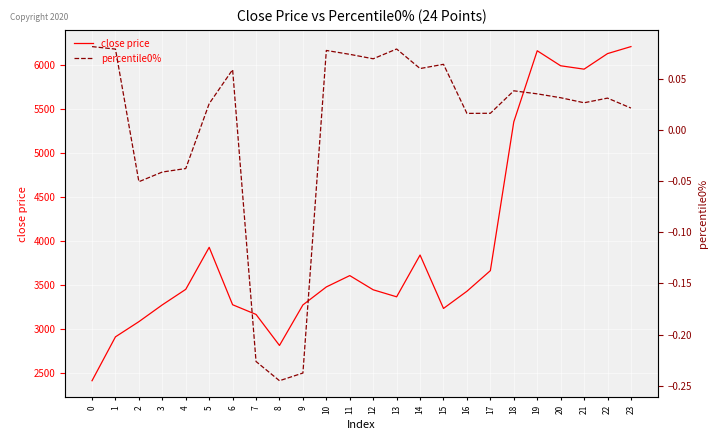

Is this an area chart (filled region under the line)?

No